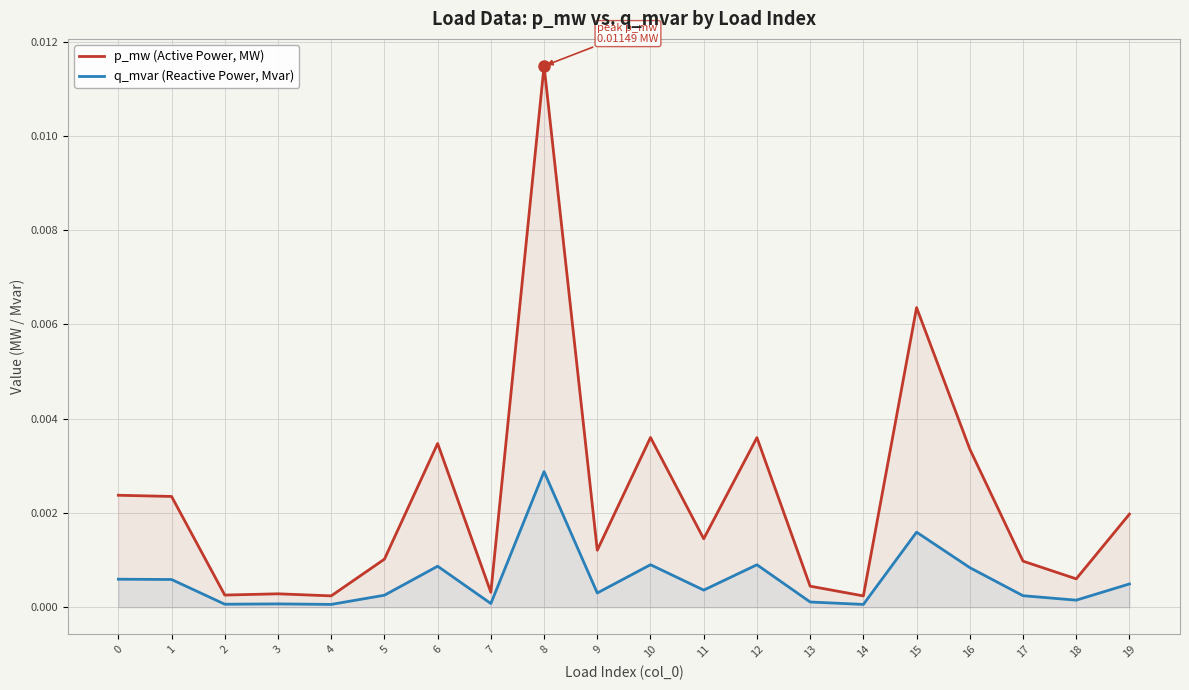

True or false: p_mw (Active Power, MW) has a value of 0.0 at 16.

True